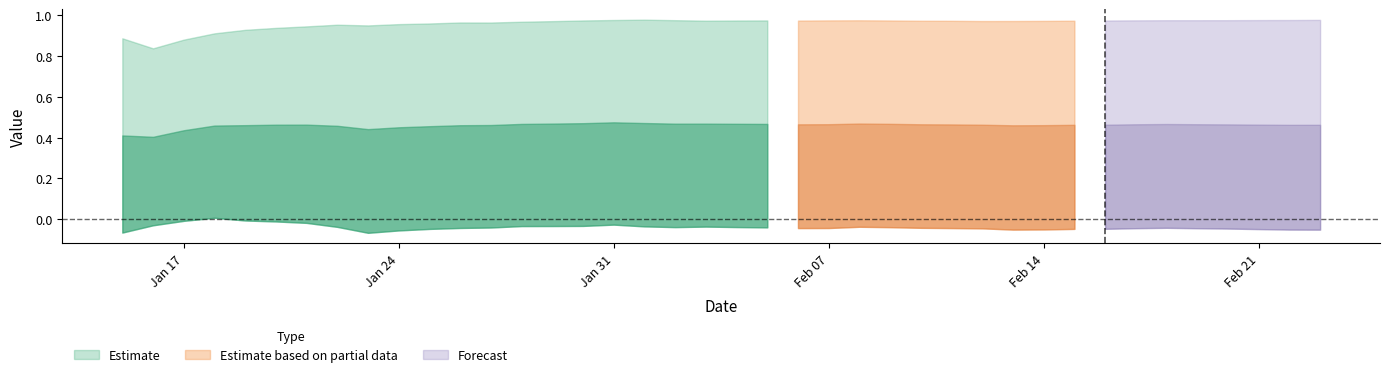

Which has a higher value, 5 or 19?

19